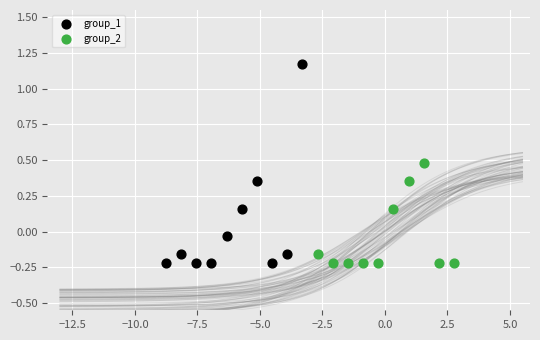

Which series has the widest spread of Y values?

group_1